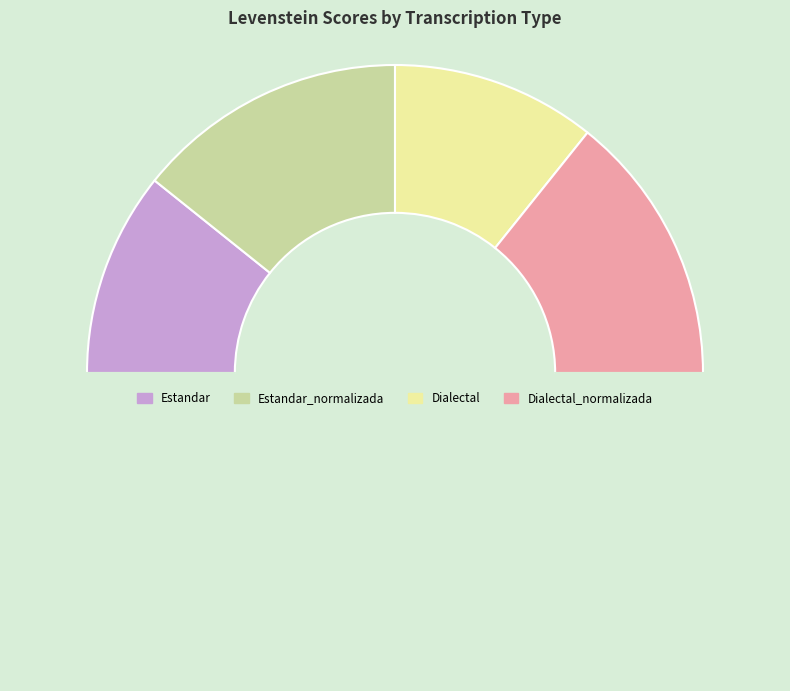

Which category has the biggest portion of the pie?

Estandar_normalizada